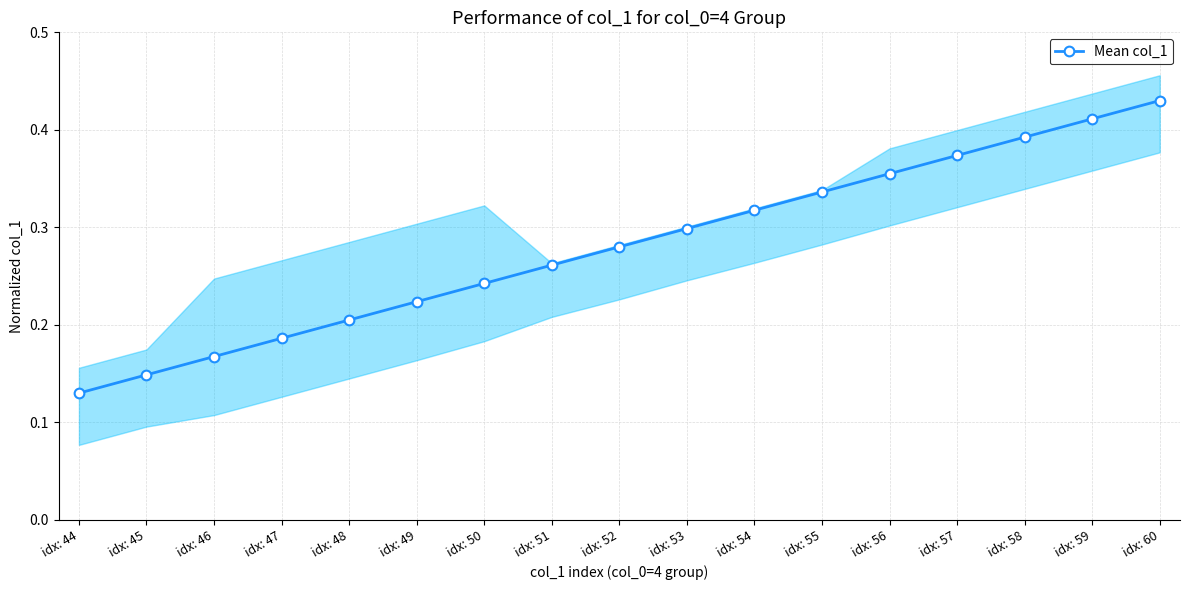

What is the sum of all values?

4.8